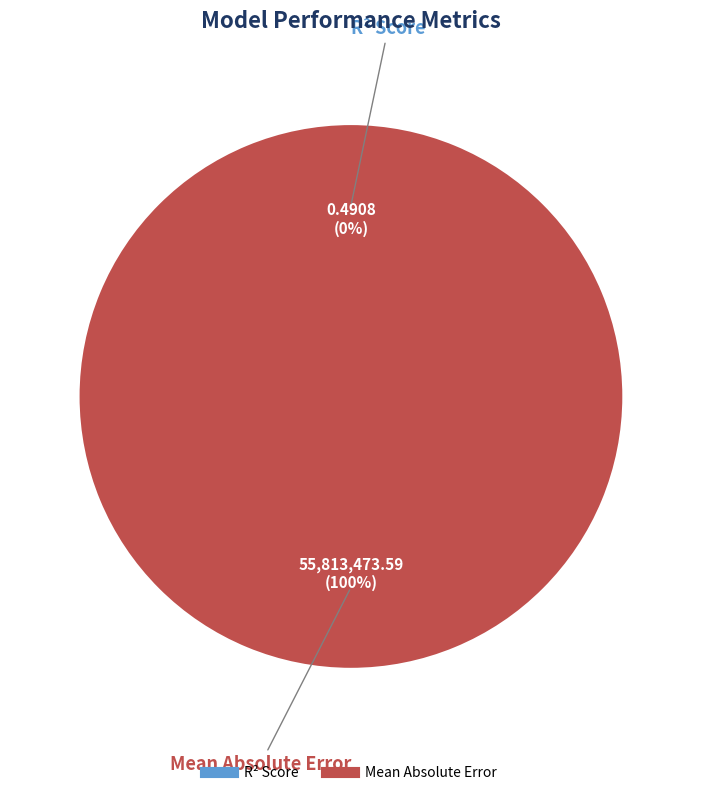

Does R² Score account for over 50% of the chart?

No